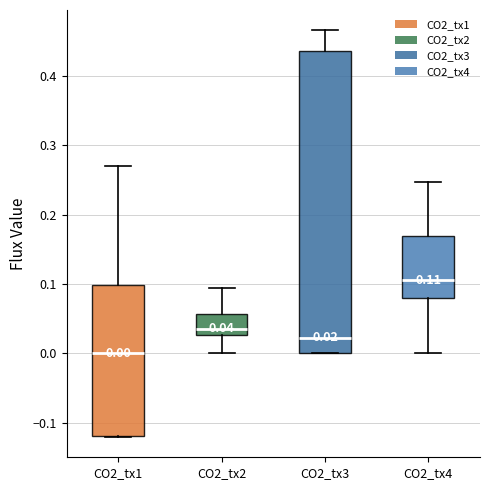

Which box is the tallest, from its lower edge to its upper edge?

CO2_tx3